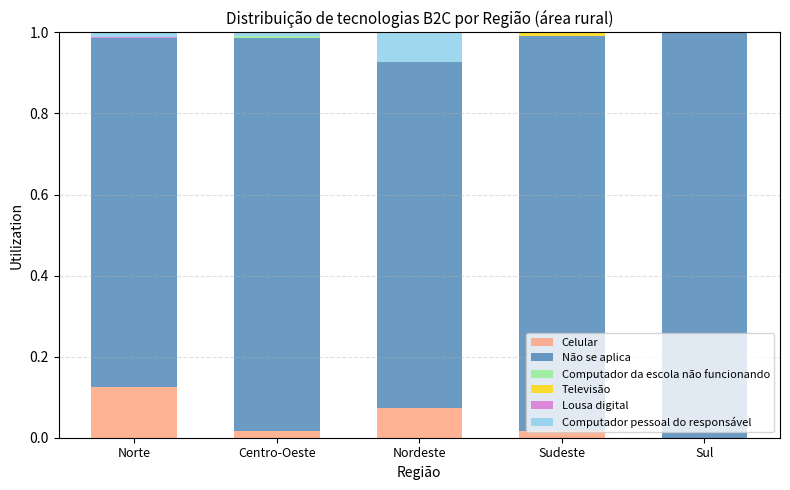

At which label does Celular reach its peak?

Norte